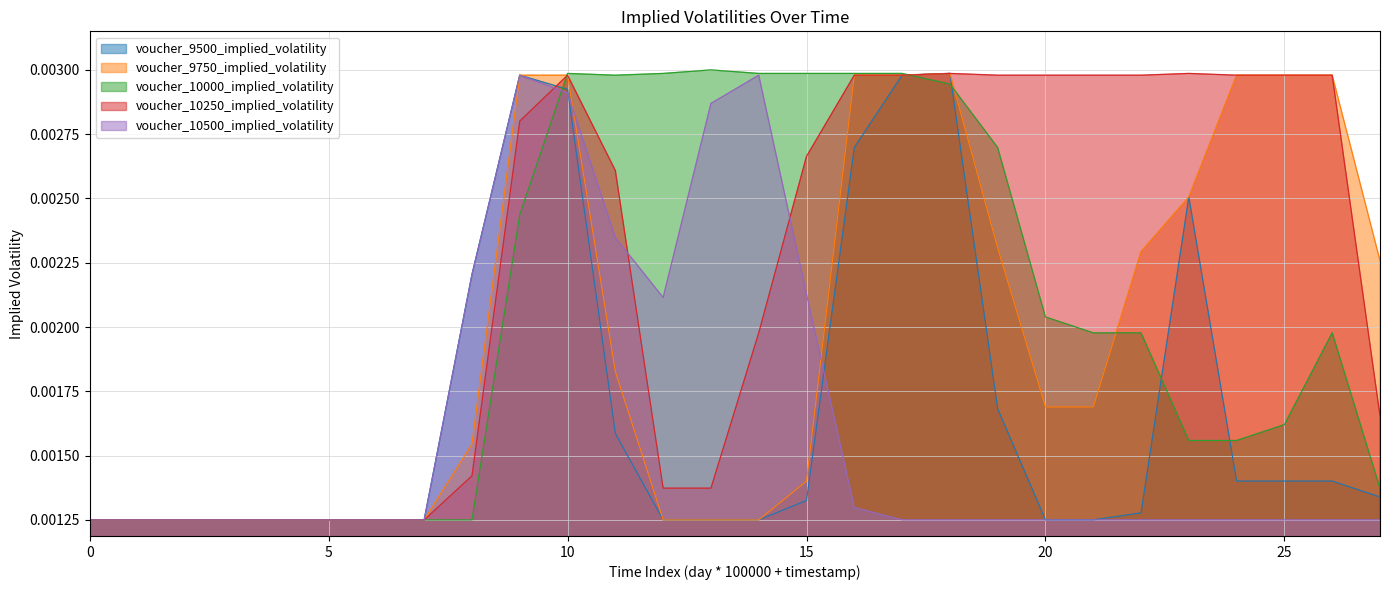

Between 11 and 9, which is larger?

9